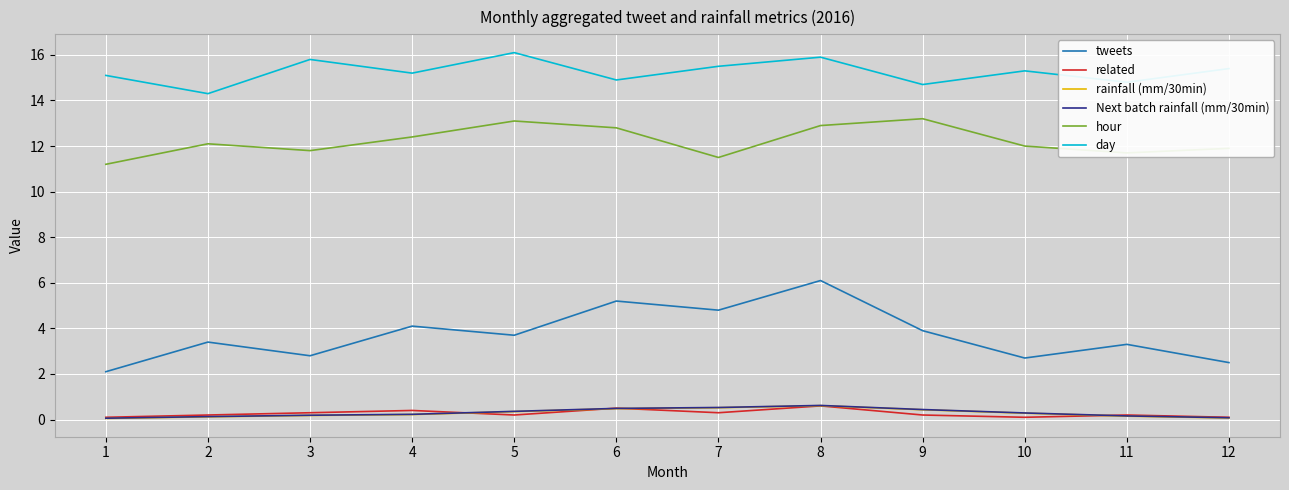

How many related values are between 0 and 1?

12